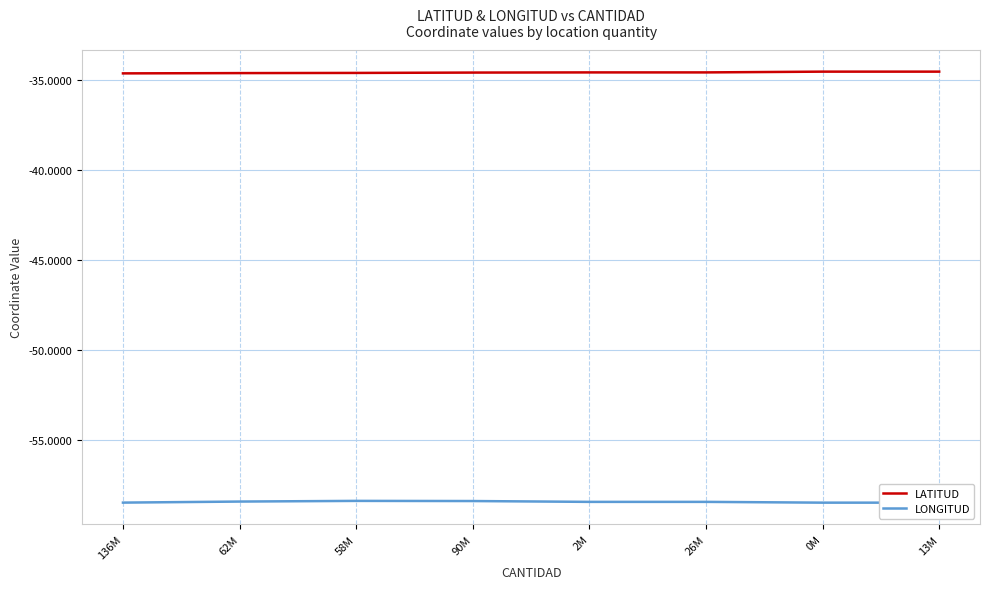

True or false: LATITUD and LONGITUD intersect in this chart.

False